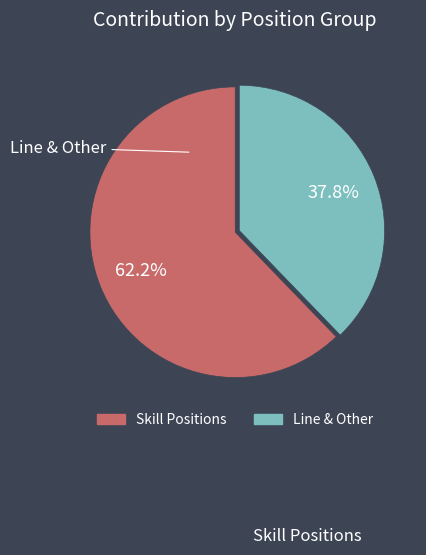

Does any single category account for the majority?

Yes